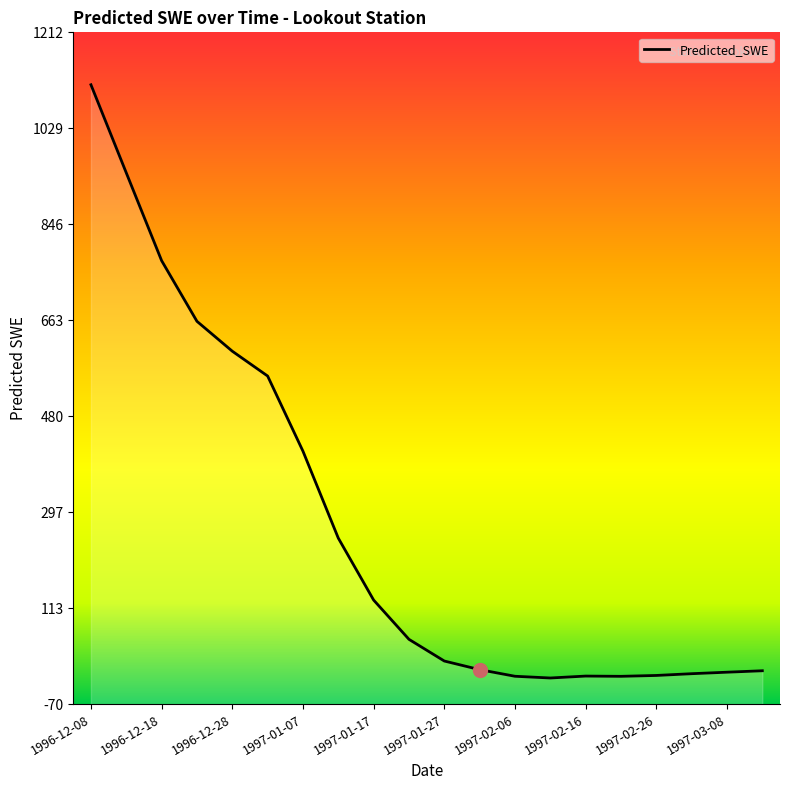

How many points are higher than both their immediate neighbors (excluding endpoints)?

1